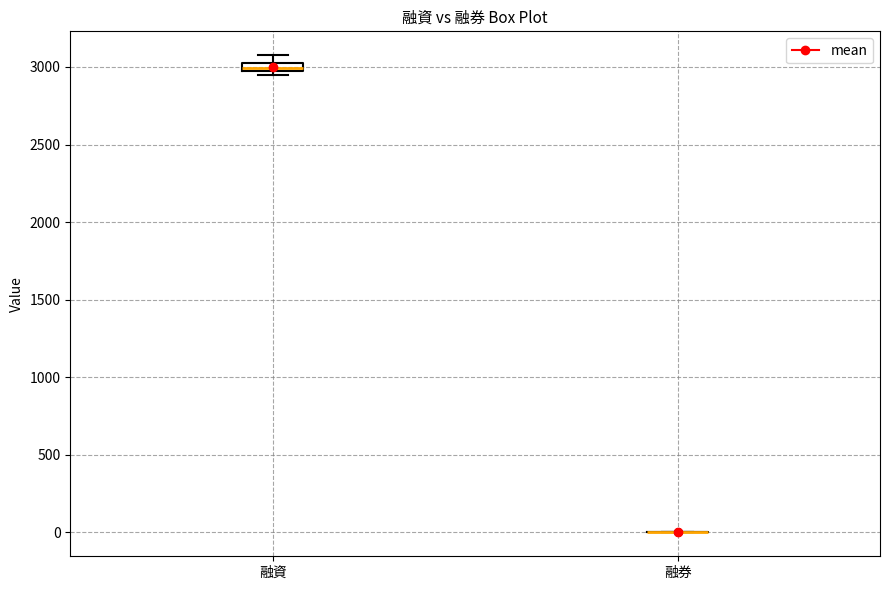

Where is the upper edge of the box for 融資 on the y-axis? The values are not printed on the chart, so give them approximately, as read against the axis.

3050